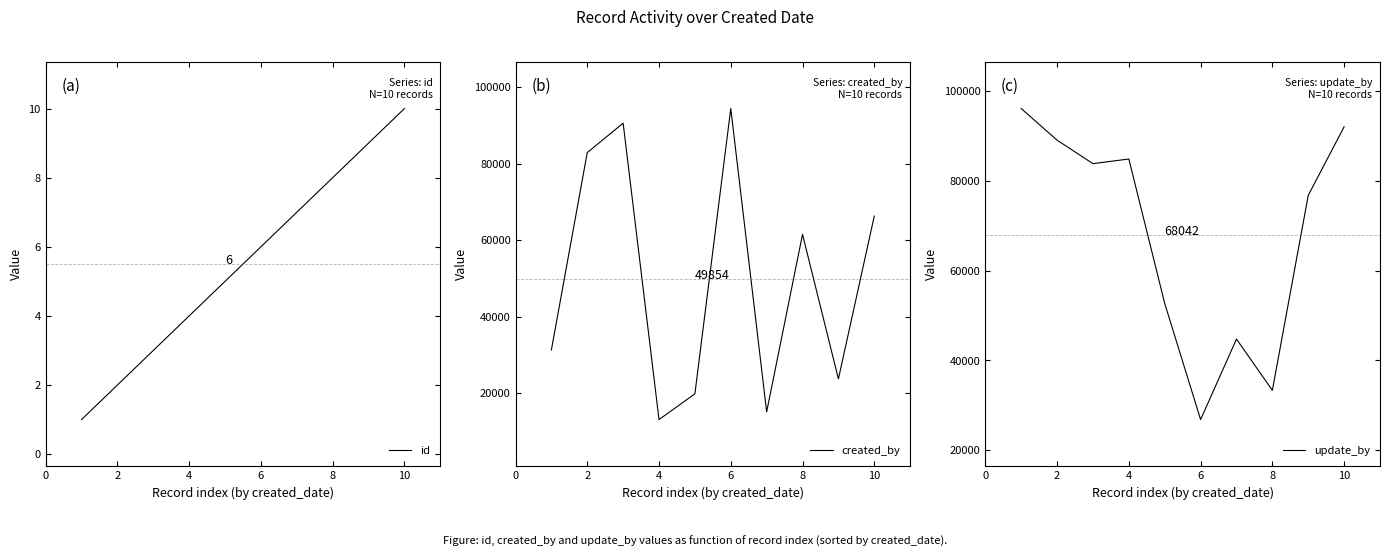

Does the chart display data point markers on the line(s)?

No